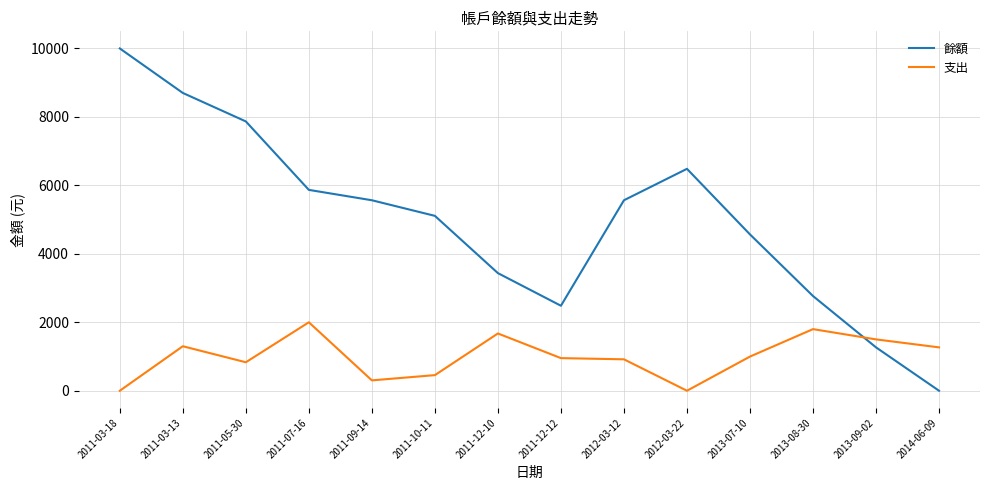

What are all the series names shown in the legend?

餘額, 支出